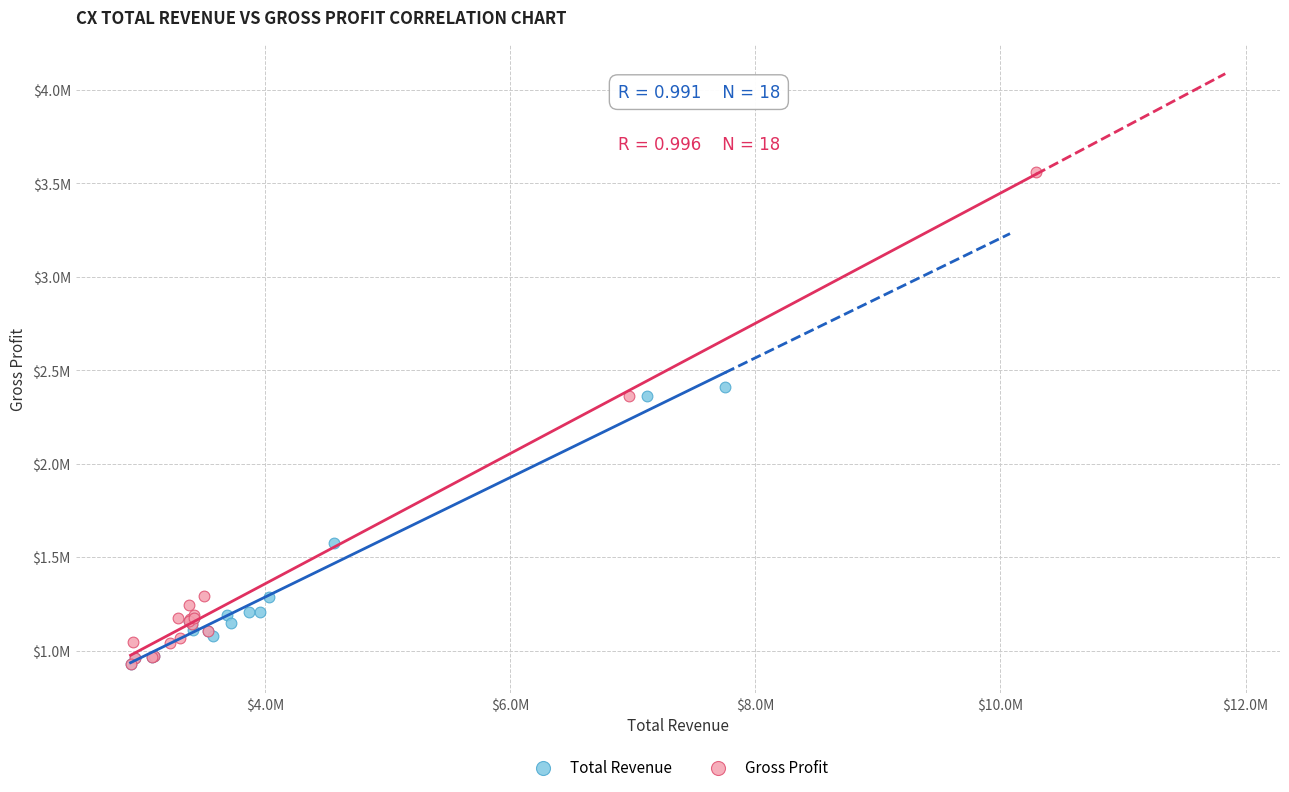

What are all the series names shown in the legend?

Total Revenue, Gross Profit